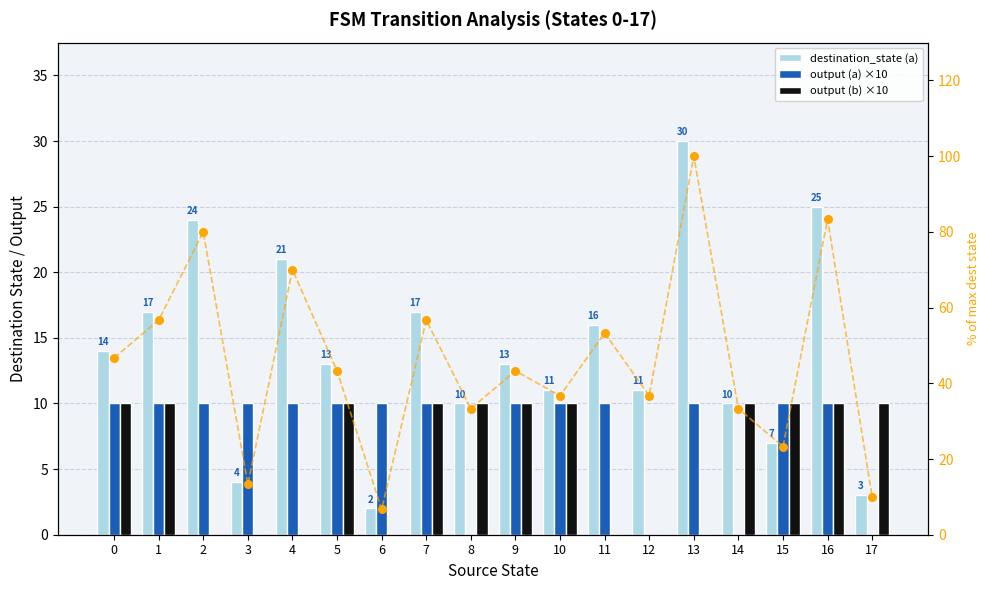

Which series contains the highest Y value?

destination_state (a)